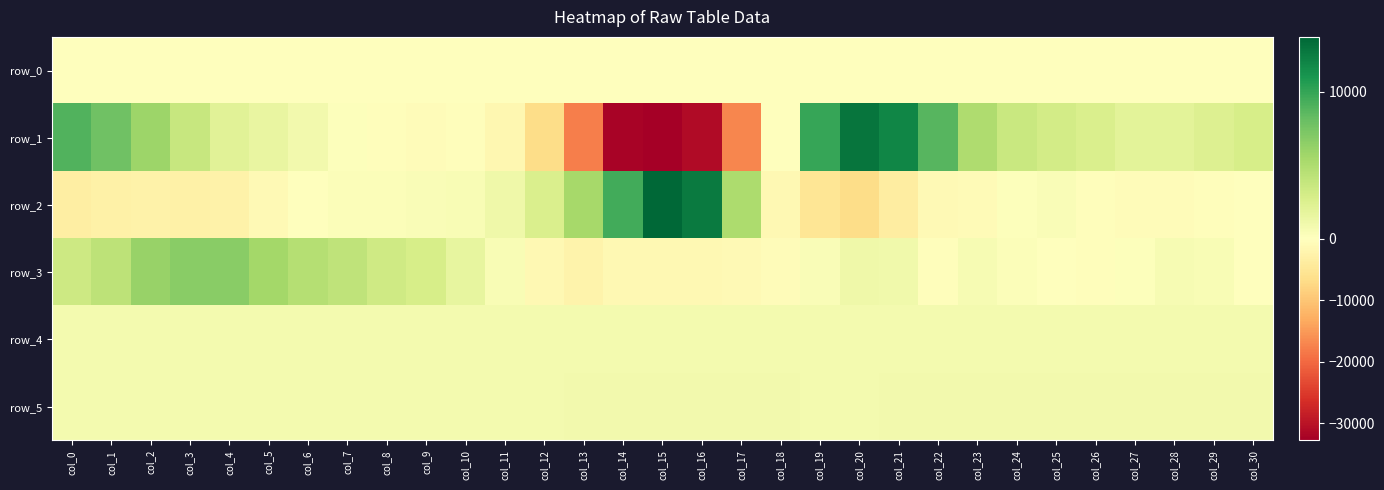

What is the spread (max minus min) of values at col_5?

6716.0